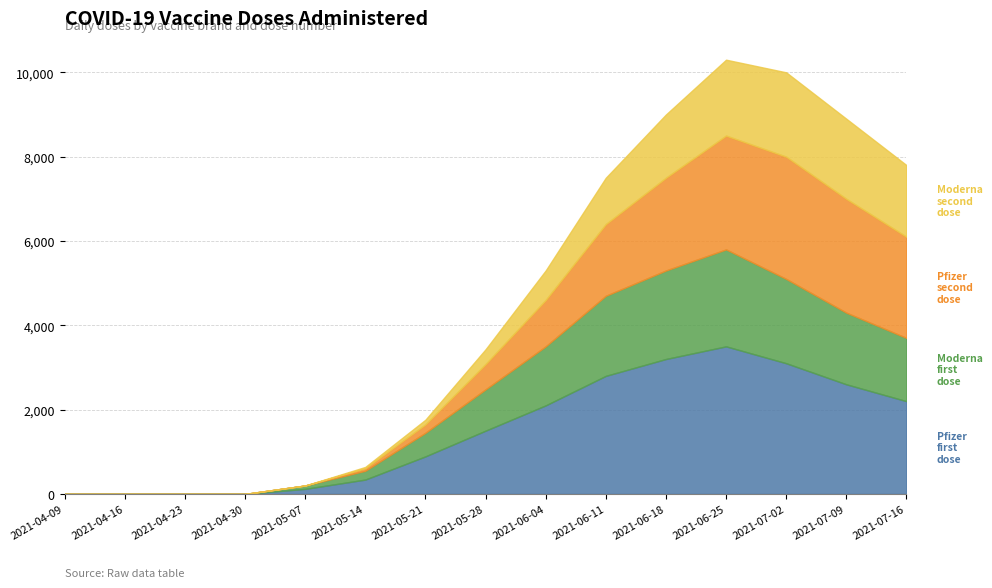

Rank the series by their average value, from lowest to highest.

Moderna_second_dose, Moderna_first_dose, Pfizer_second_dose, Pfizer_first_dose